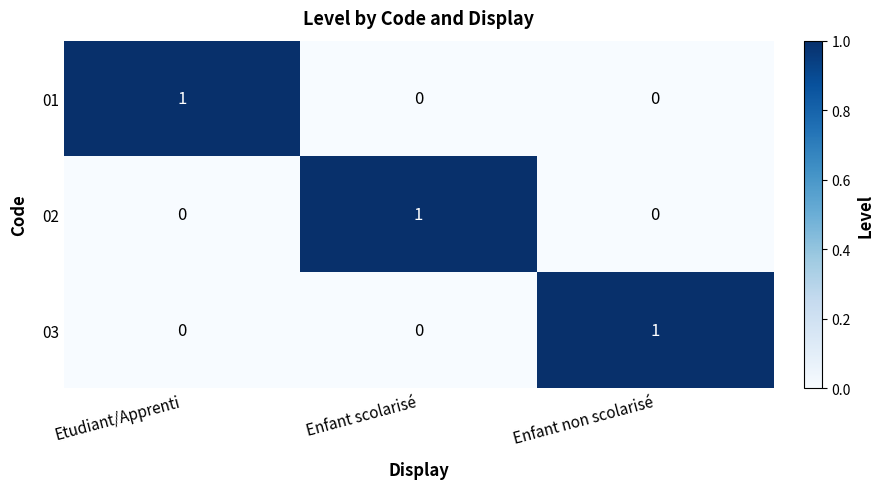

Reading left to right, what are all the values shown in this chart?

01: Etudiant/Apprenti=1	Enfant scolarisé=0	Enfant non scolarisé=0
02: Etudiant/Apprenti=0	Enfant scolarisé=1	Enfant non scolarisé=0
03: Etudiant/Apprenti=0	Enfant scolarisé=0	Enfant non scolarisé=1